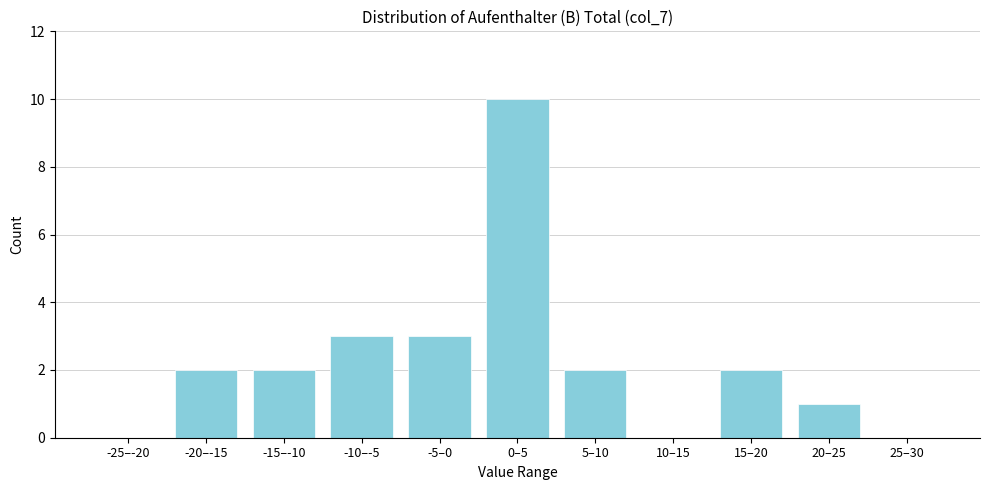

Reading left to right, transcribe all the data shown in this chart.

-25–-20=0	-20–-15=2	-15–-10=2	-10–-5=3	-5–0=3	0–5=10	5–10=2	10–15=0	15–20=2	20–25=1	25–30=0